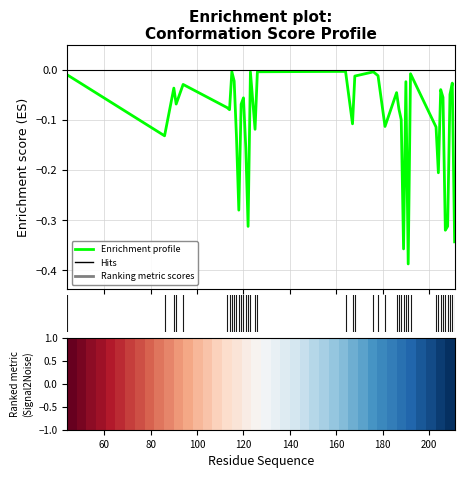

What is the difference between the maximum and minimum values?

0.4